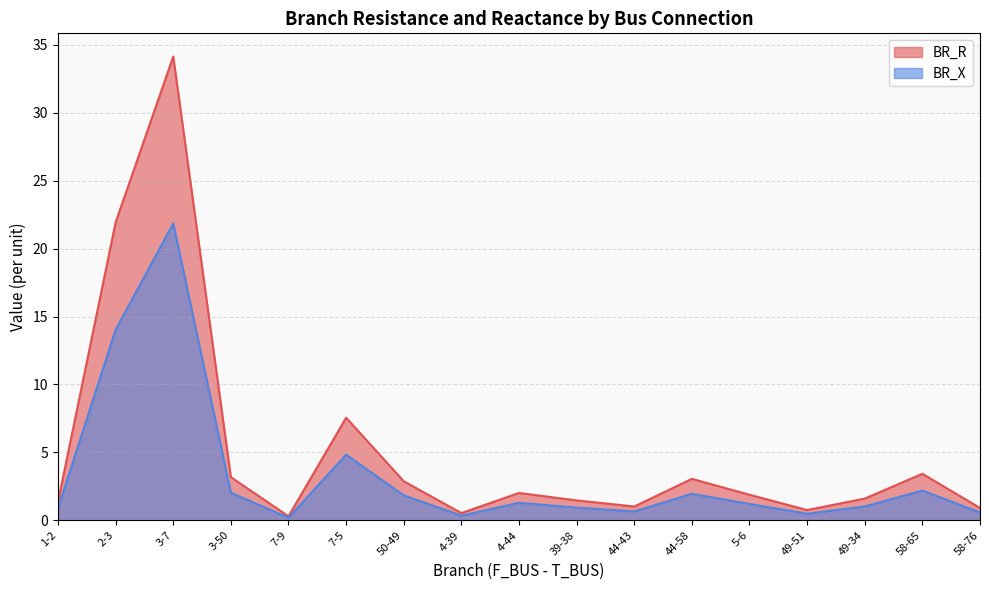

True or false: BR_X and BR_R cross at least once.

False